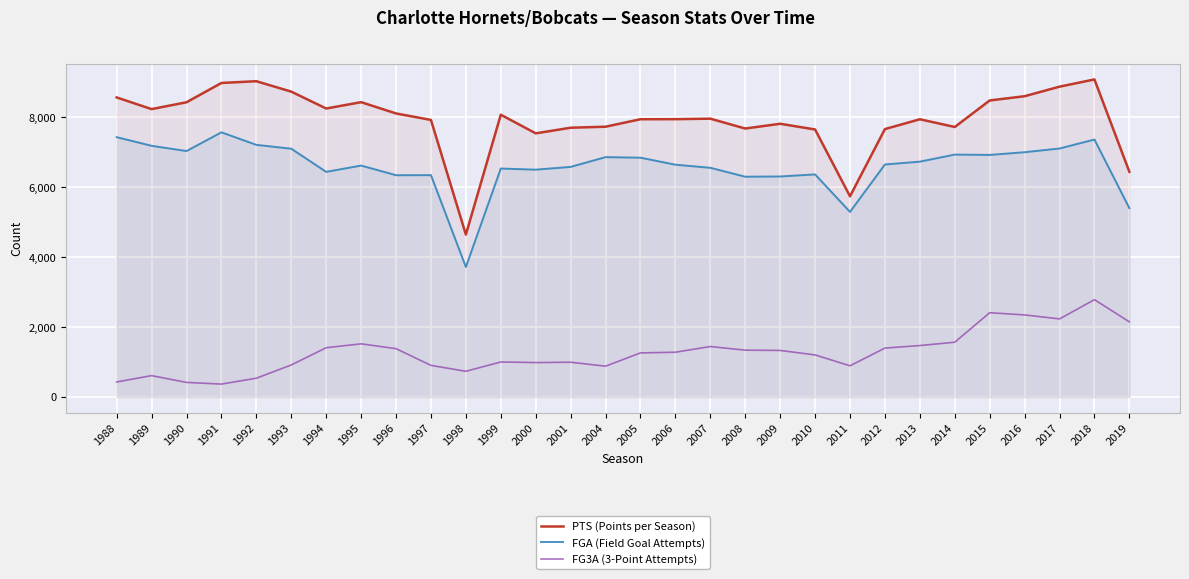

Count the number of data series in this chart.

3